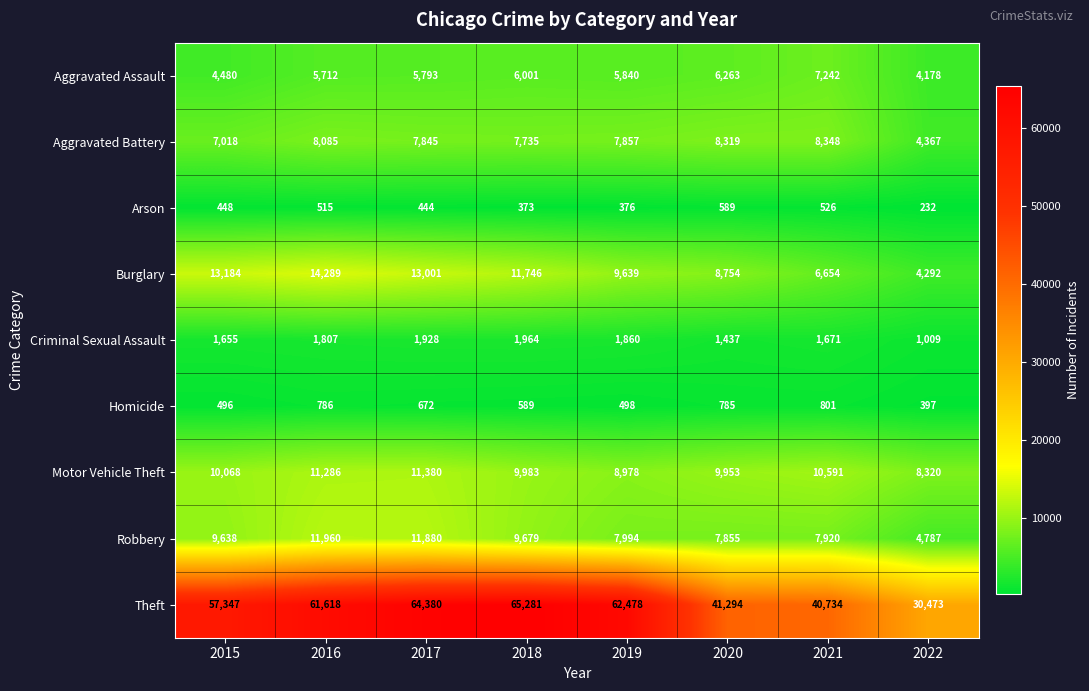

Rank the series at 2017 from lowest to highest value.

Arson, Homicide, Criminal Sexual Assault, Aggravated Assault, Aggravated Battery, Motor Vehicle Theft, Robbery, Burglary, Theft